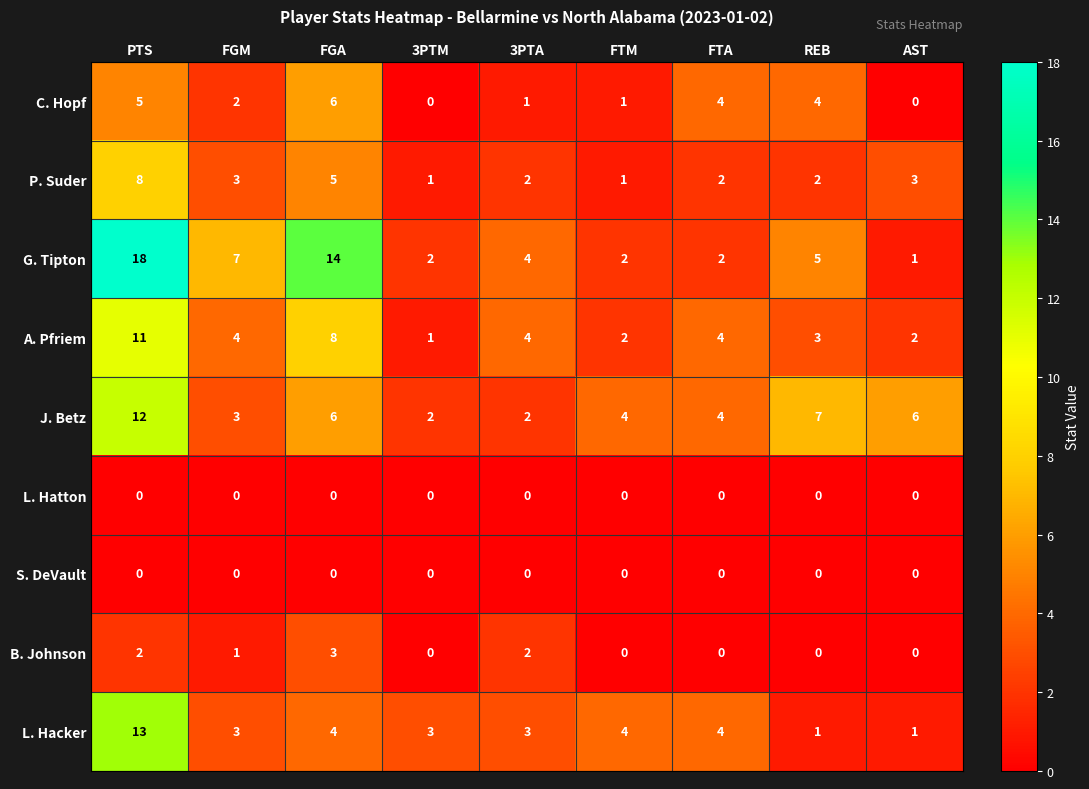

Between FGA and FTA, which series saw the biggest shift?

G. Tipton